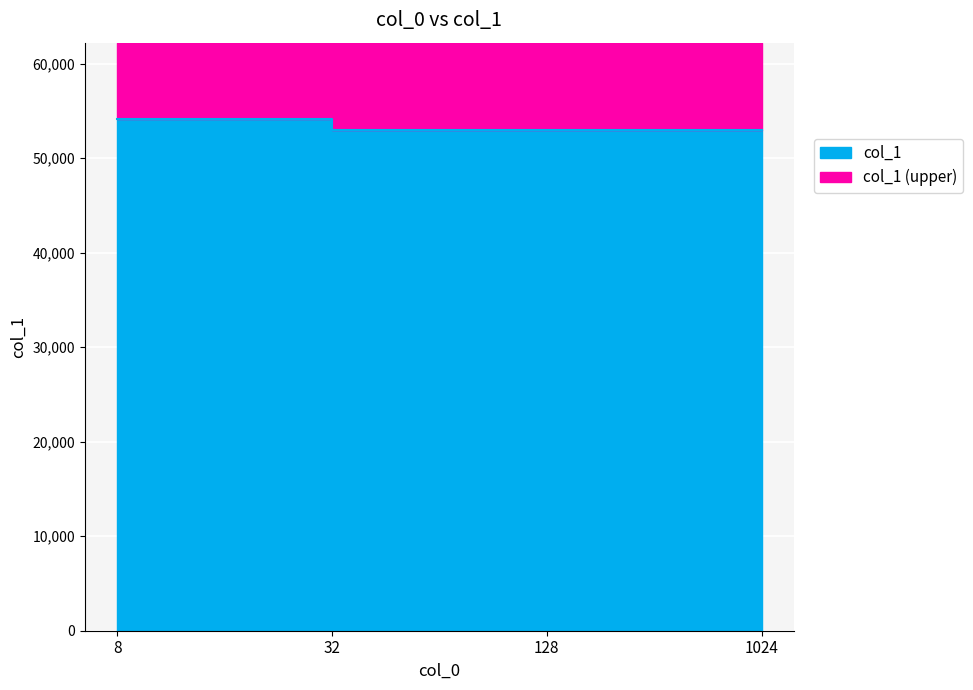

How many values exceed 52984?

1